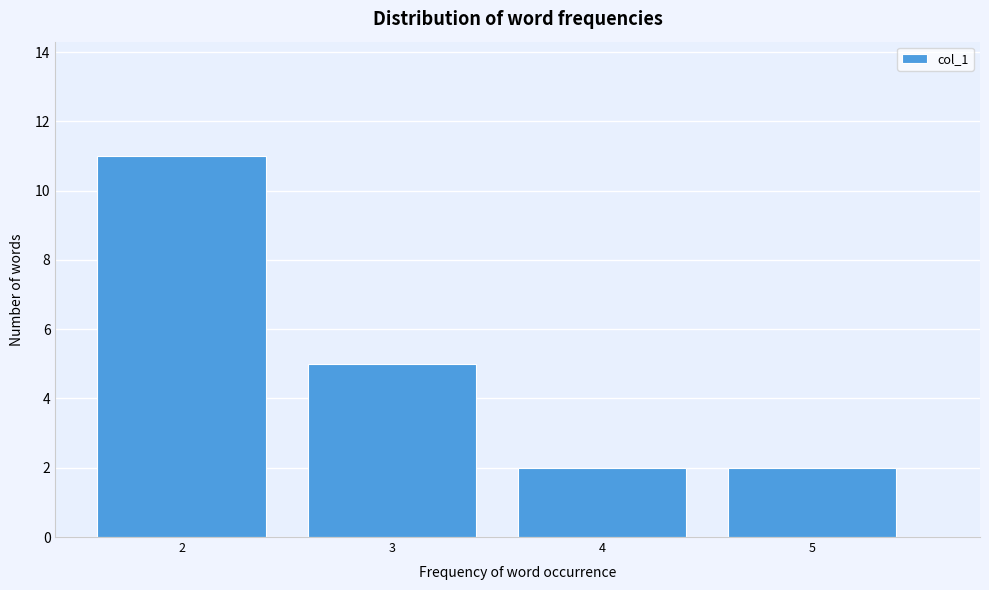

Reading left to right, extract all data points from this chart.

2=11	3=5	4=2	5=2